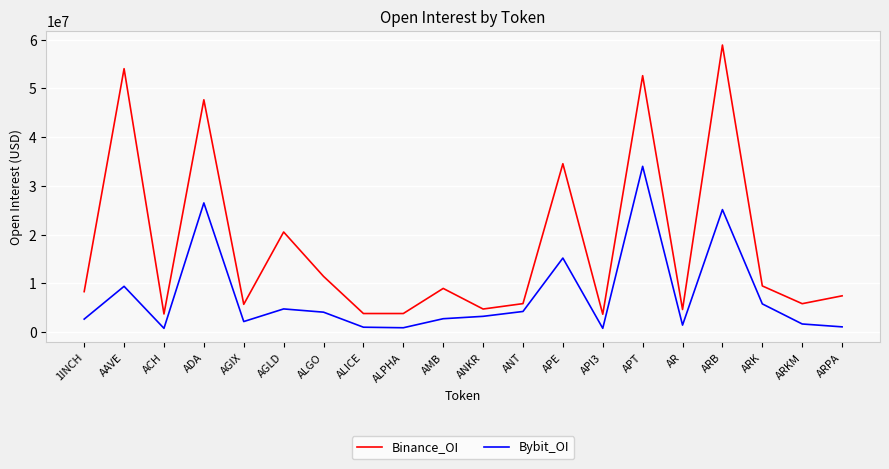

Does the chart display data point markers on the line(s)?

No